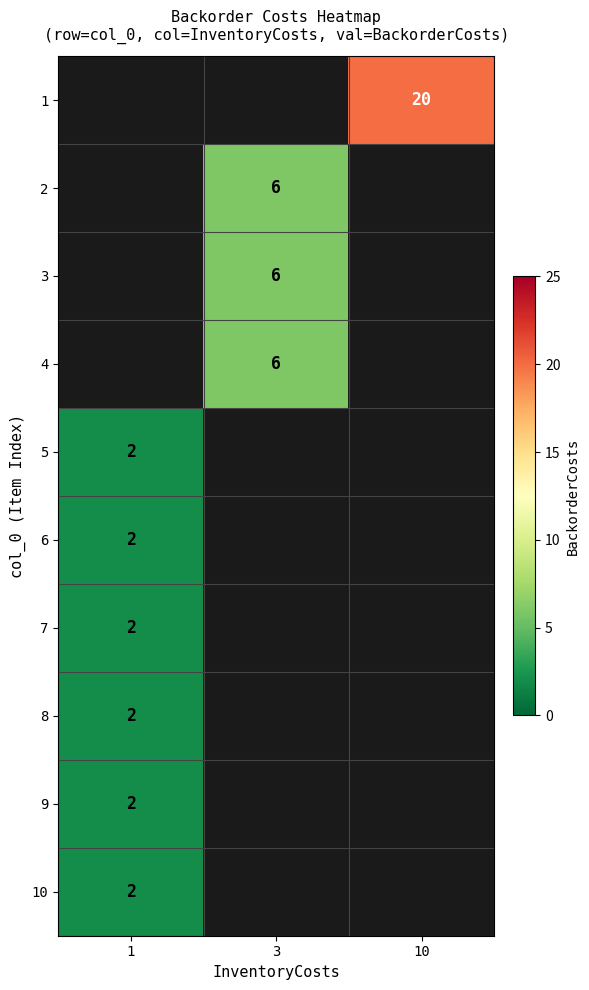

Between 1 and 10, which is larger?

10